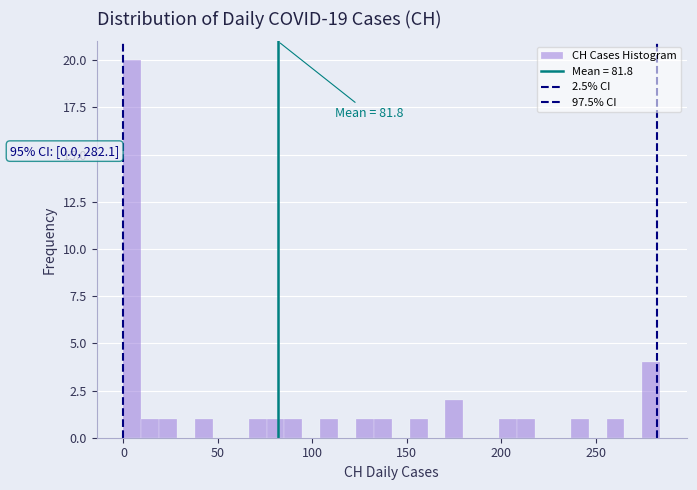

Read against the x-axis, roughly where is the centre of the tallest bar?

5